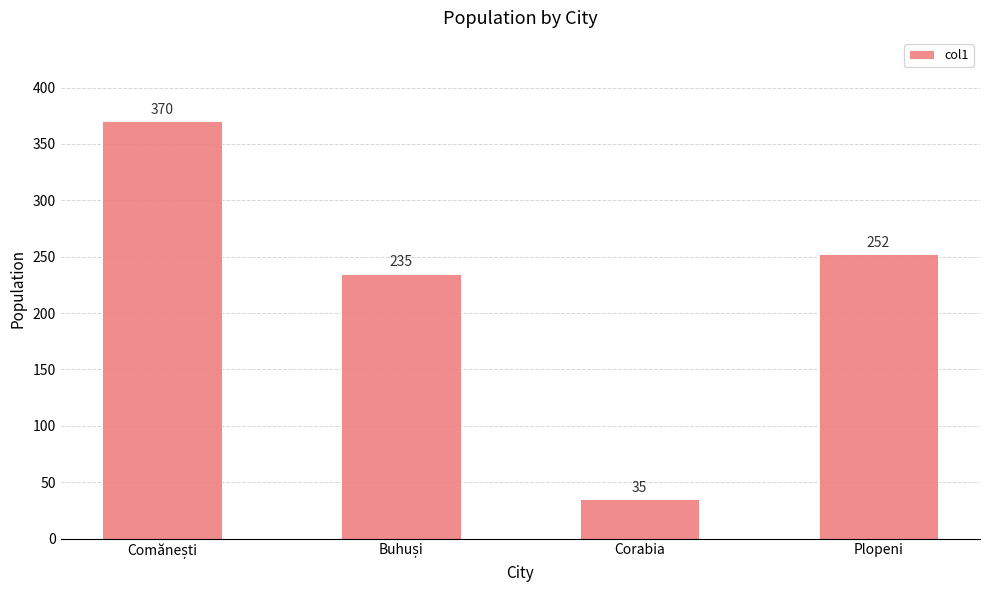

The chart shows a value of 424 at Plopeni. True or false?

False